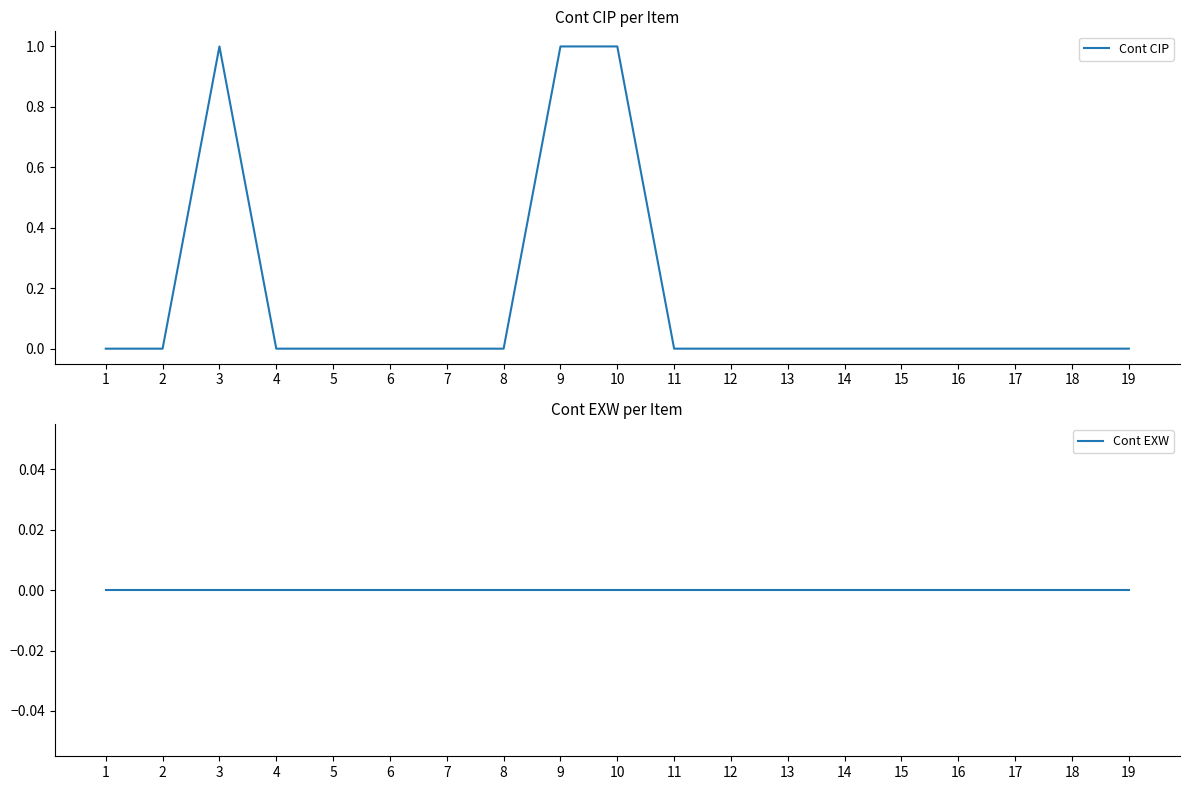

How many lines are shown in the chart?

2